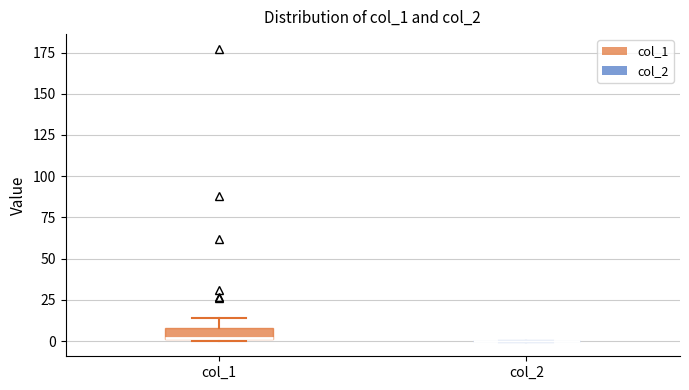

Comparing the boxes themselves (not the whiskers), which one is the tallest?

col_1